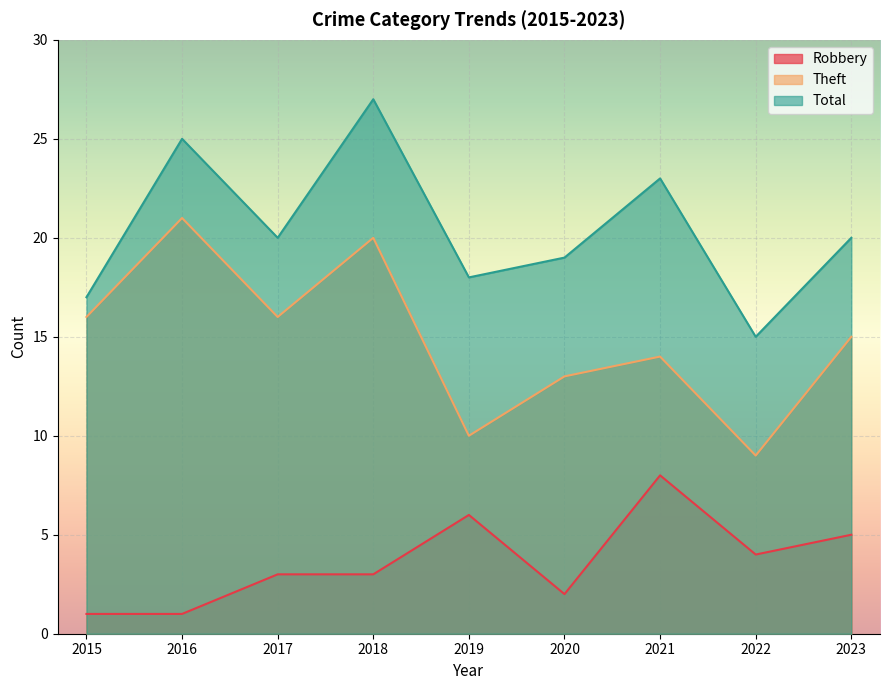

What is the highest value of the Theft series?

21